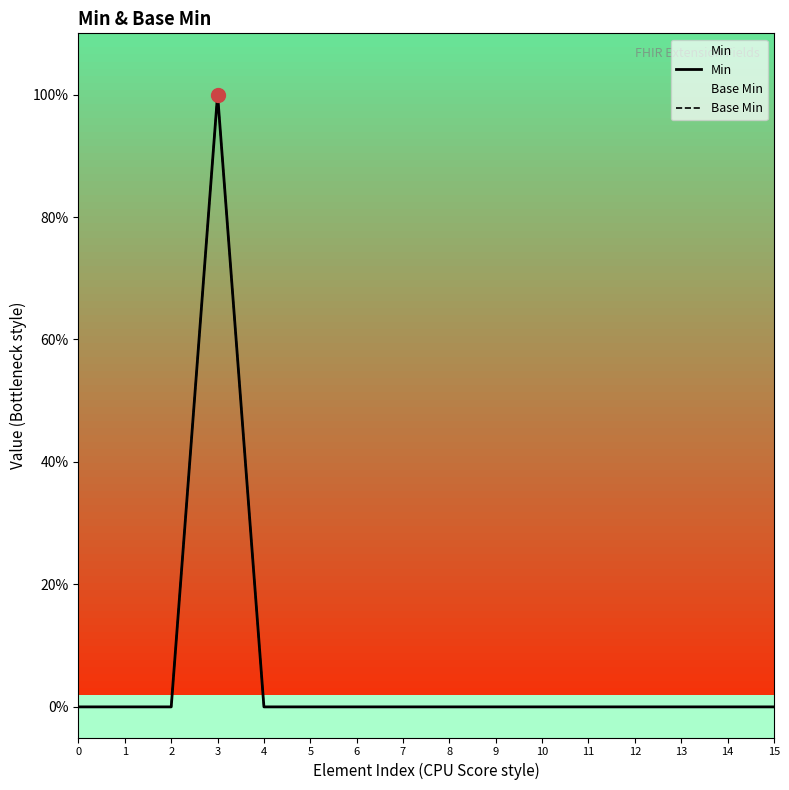

Reading left to right, what are all the values shown in this chart?

Min: 0	0	0	1	0	0	0	0	0	0	0	0	0	0	0	0
Base Min: 0	0	0	1	0	0	0	0	0	0	0	0	0	0	0	0